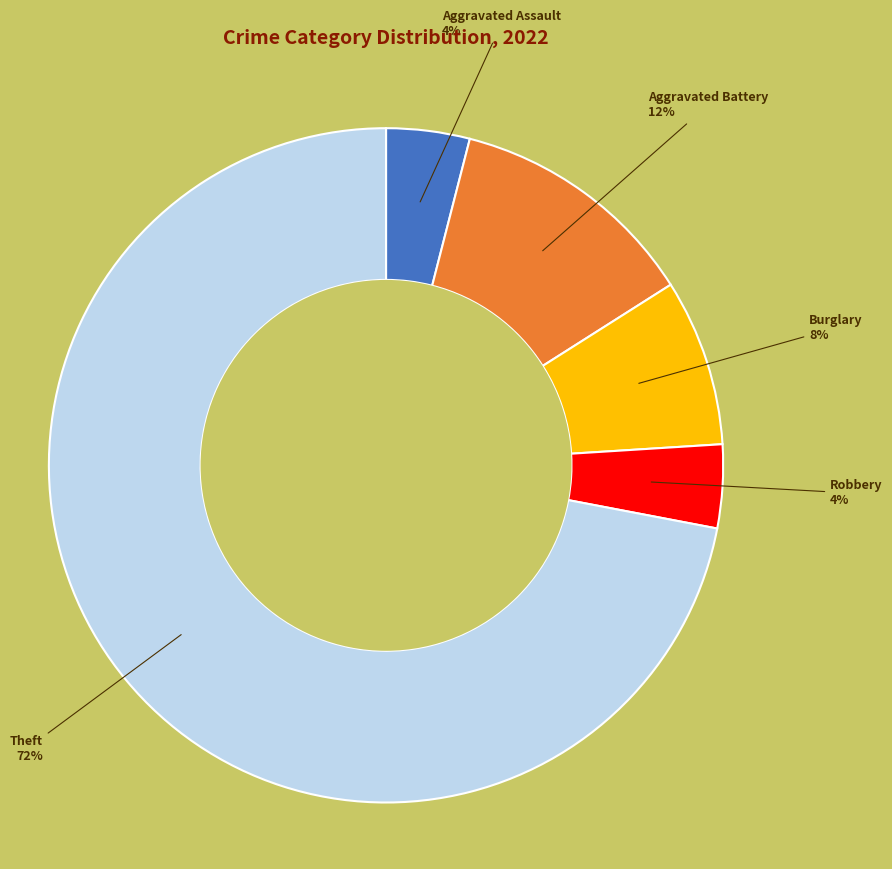

Is there a majority slice in this chart?

Yes